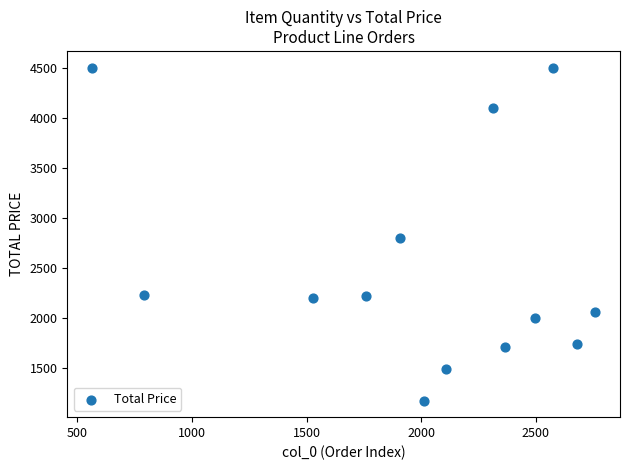

What Y value in the scatter plot is closest to 2837?

2795.1